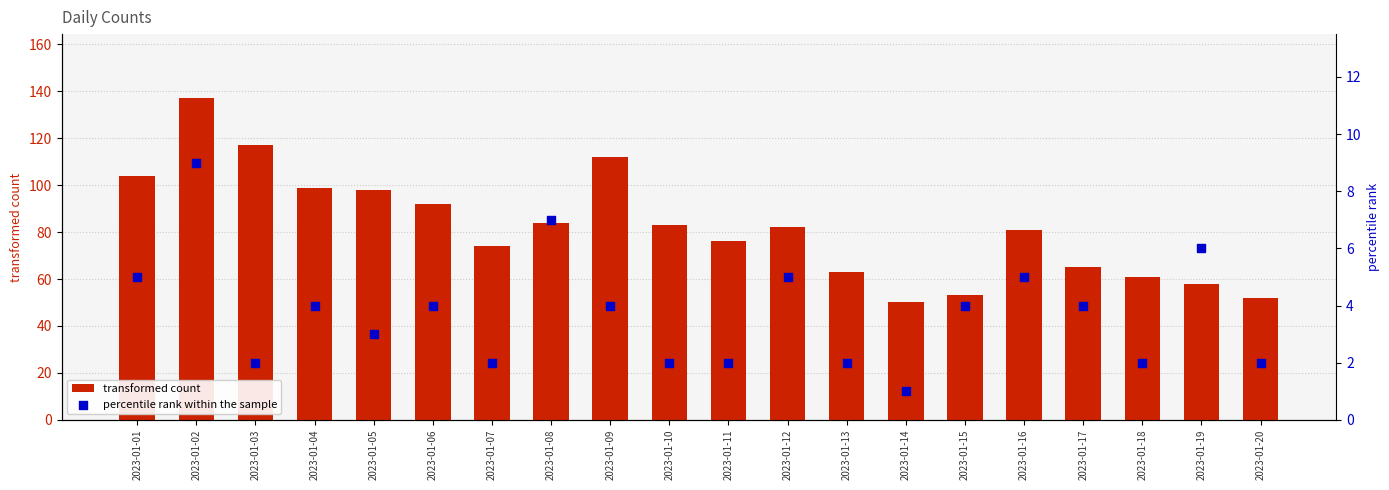

Is the value of percentile rank within the sample at 2023-01-20 greater than the value of transformed count at 2023-01-02?

No